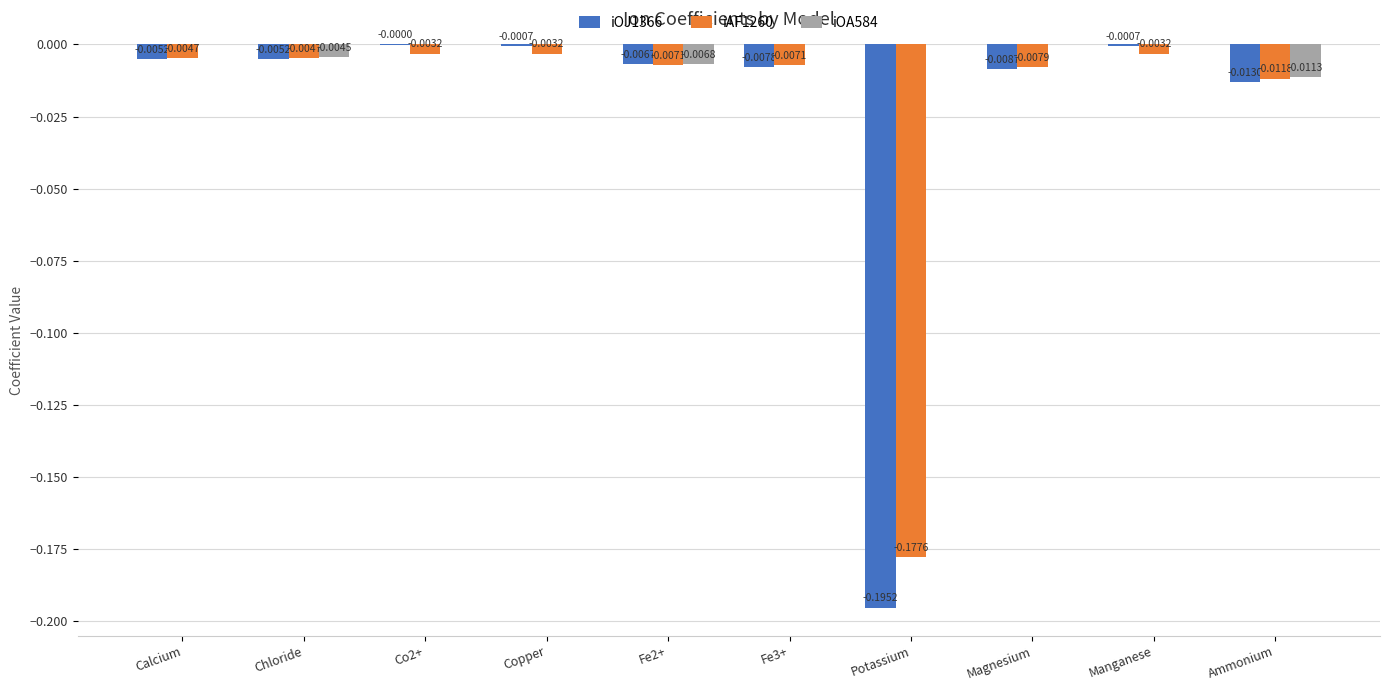

Between Fe3+ and Potassium, which series saw the biggest shift?

iOJ1366